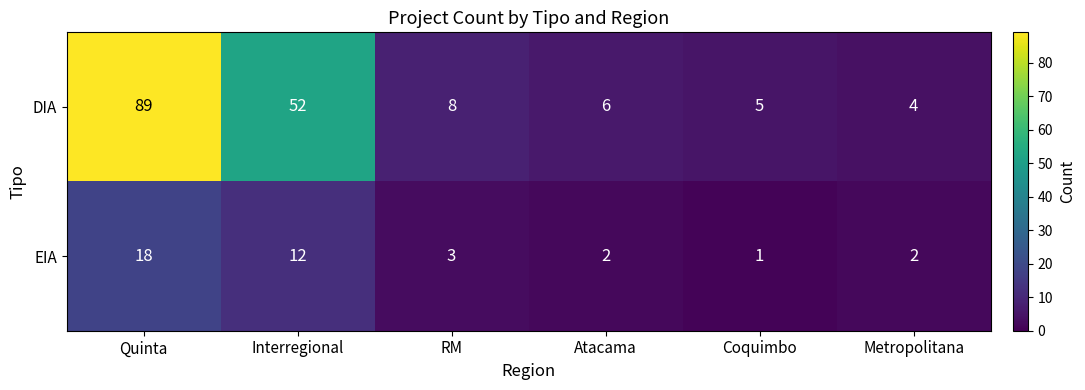

What is the average value of the DIA series?

27